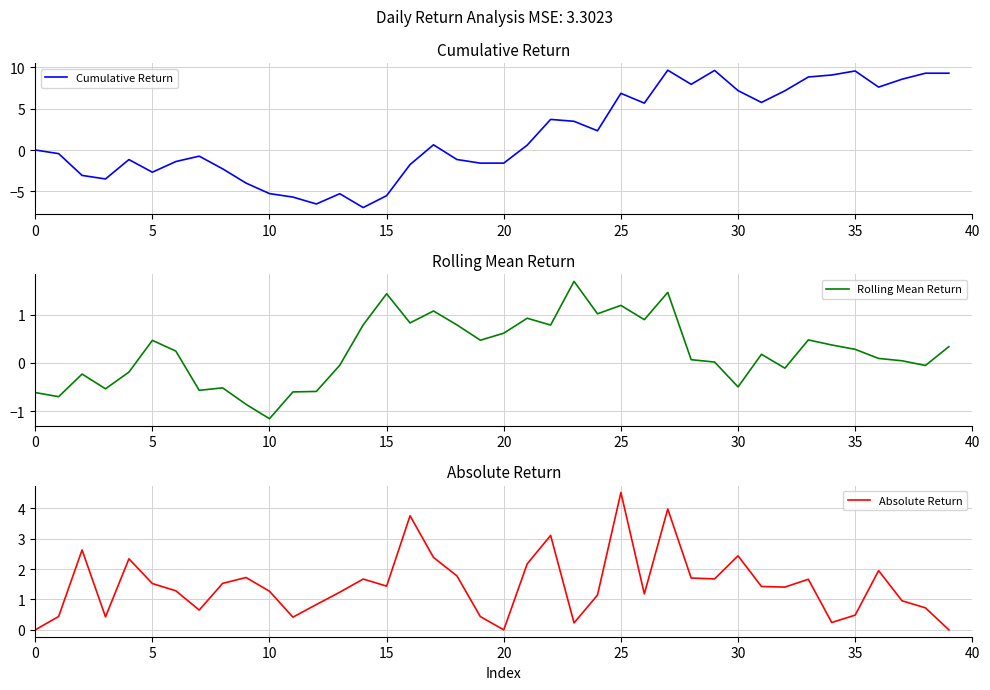

True or false: Cumulative Return has more than 0 interior local peaks.

True